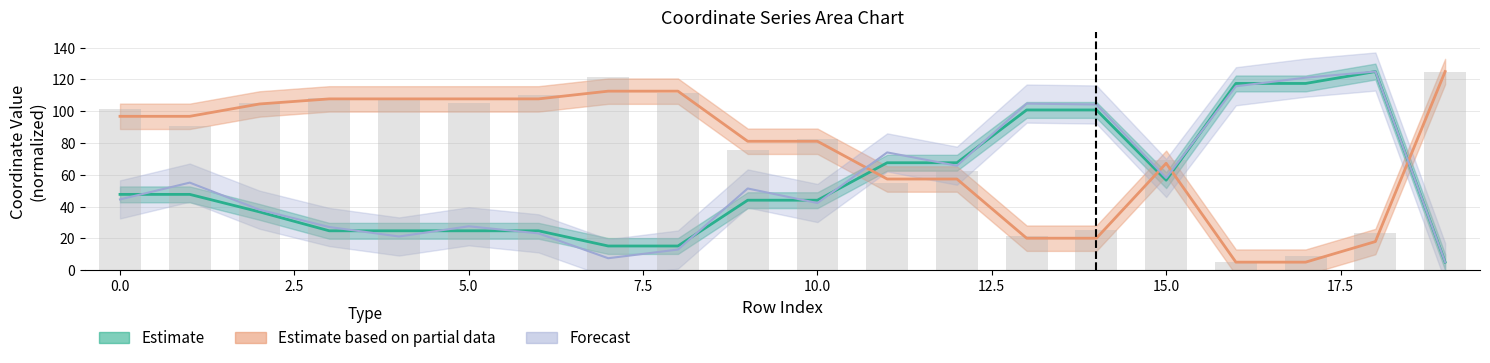

What is the difference between the maximum and minimum values?

120.0